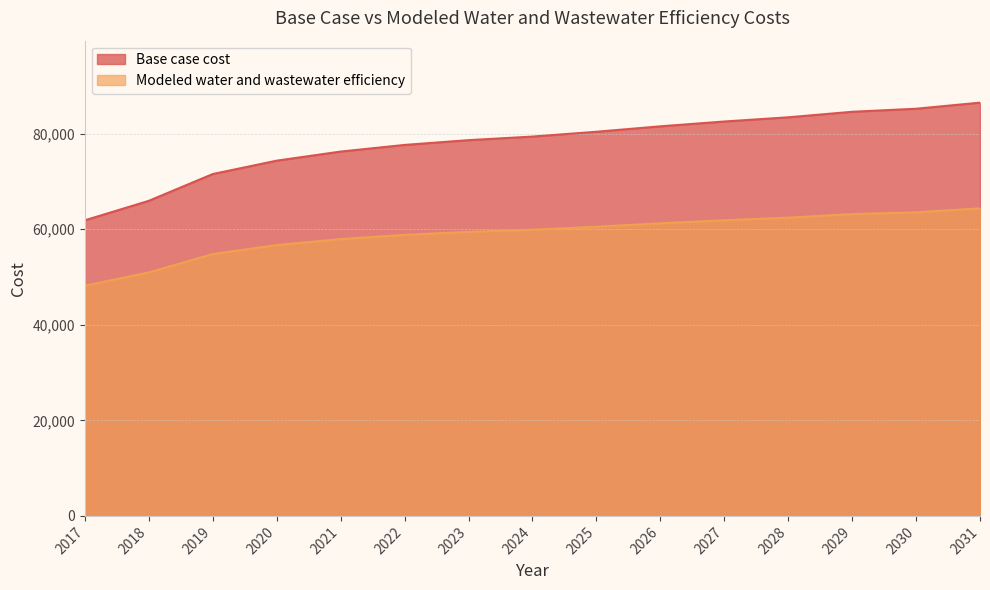

Reading left to right, extract all data points from this chart.

Base case cost: 61847.6	65919.8	71523.3	74320.4	76222.6	77610.5	78611.2	79359.6	80365.7	81503.2	82511.2	83390.1	84544.2	85184.0	86455.2
Modeled water and wastewater efficiency: 48171.0	50938.9	54784.5	56661.1	57911.0	58801.6	59422.1	59867.4	60495.6	61218.1	61851.3	62395.5	63135.2	63515.3	64340.3